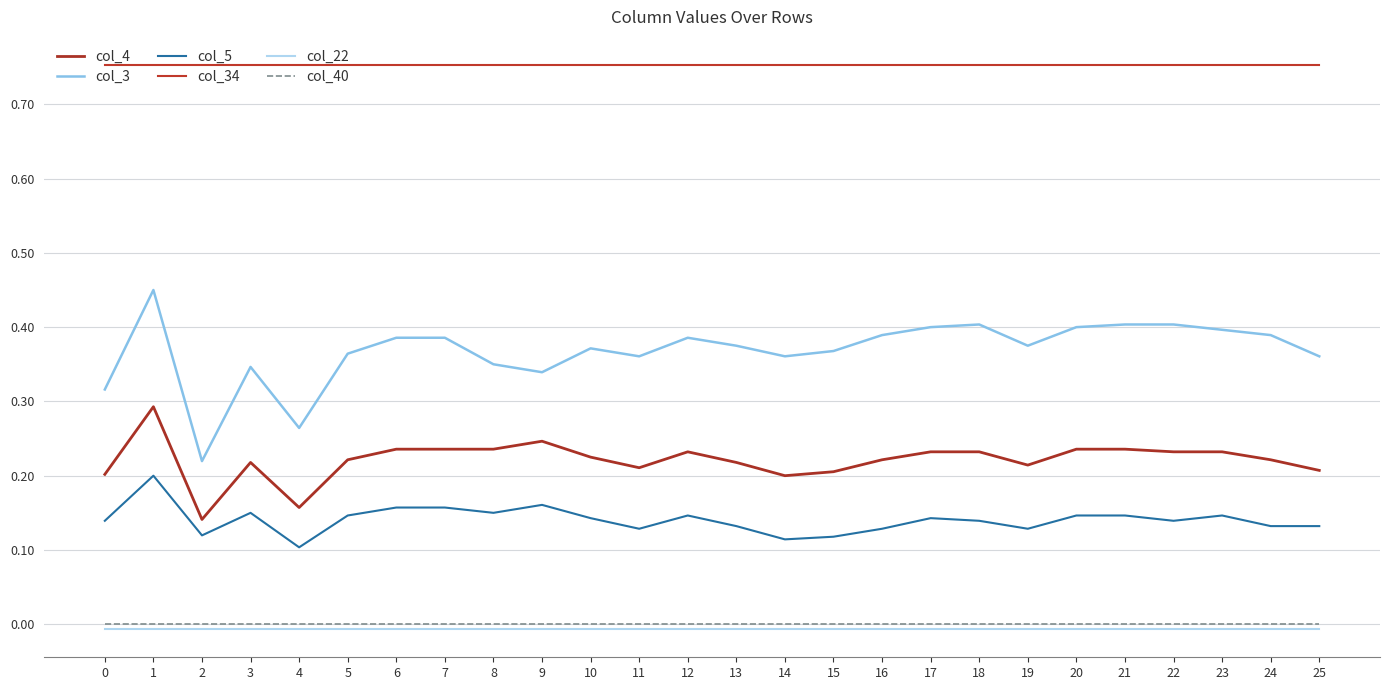

Is it true that col_34 equals 1.0 at 22?

False